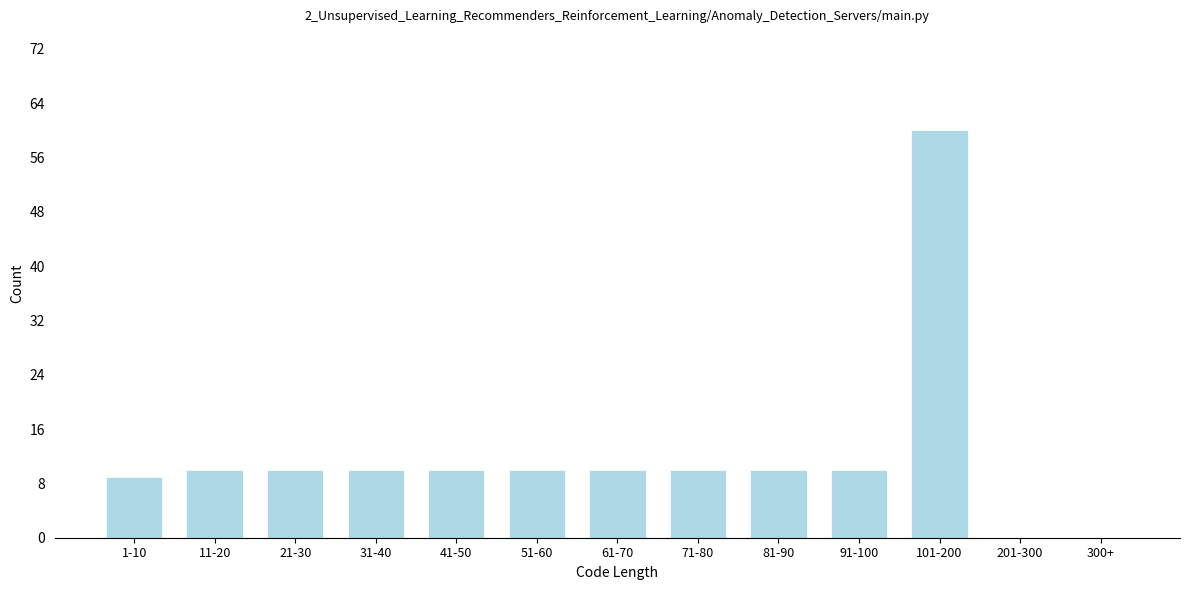

Reading left to right, what are all the values shown in this chart?

1-10=9	11-20=10	21-30=10	31-40=10	41-50=10	51-60=10	61-70=10	71-80=10	81-90=10	91-100=10	101-200=60	201-300=0	300+=0